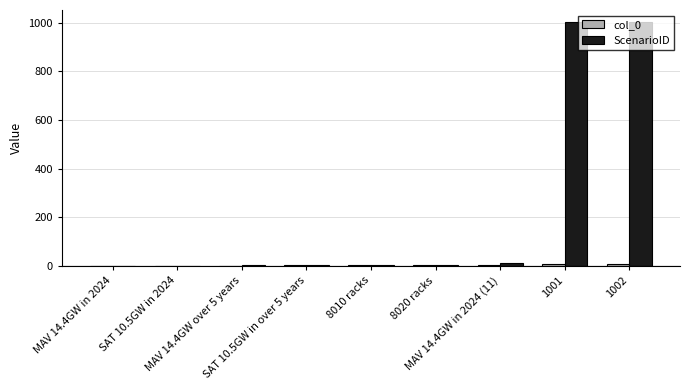

Reading right to left, what are all the values shown in this chart?

col_0: 8	7	6	5	4	3	2	1	0
ScenarioID: 1002	1001	11	6	5	4	3	2	1